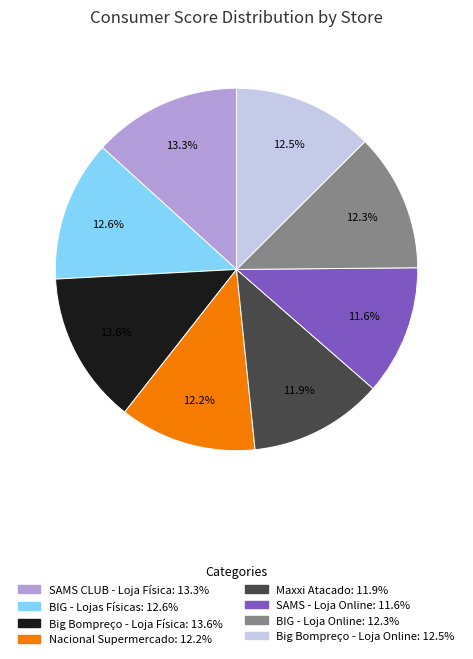

Count the number of slices in the pie.

8